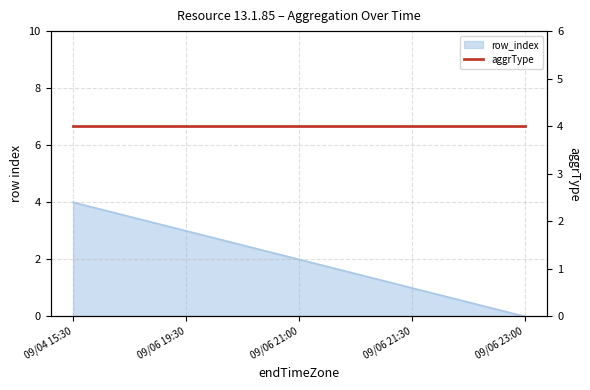

The chart shows a value of 0 at 09/06 23:00. True or false?

True